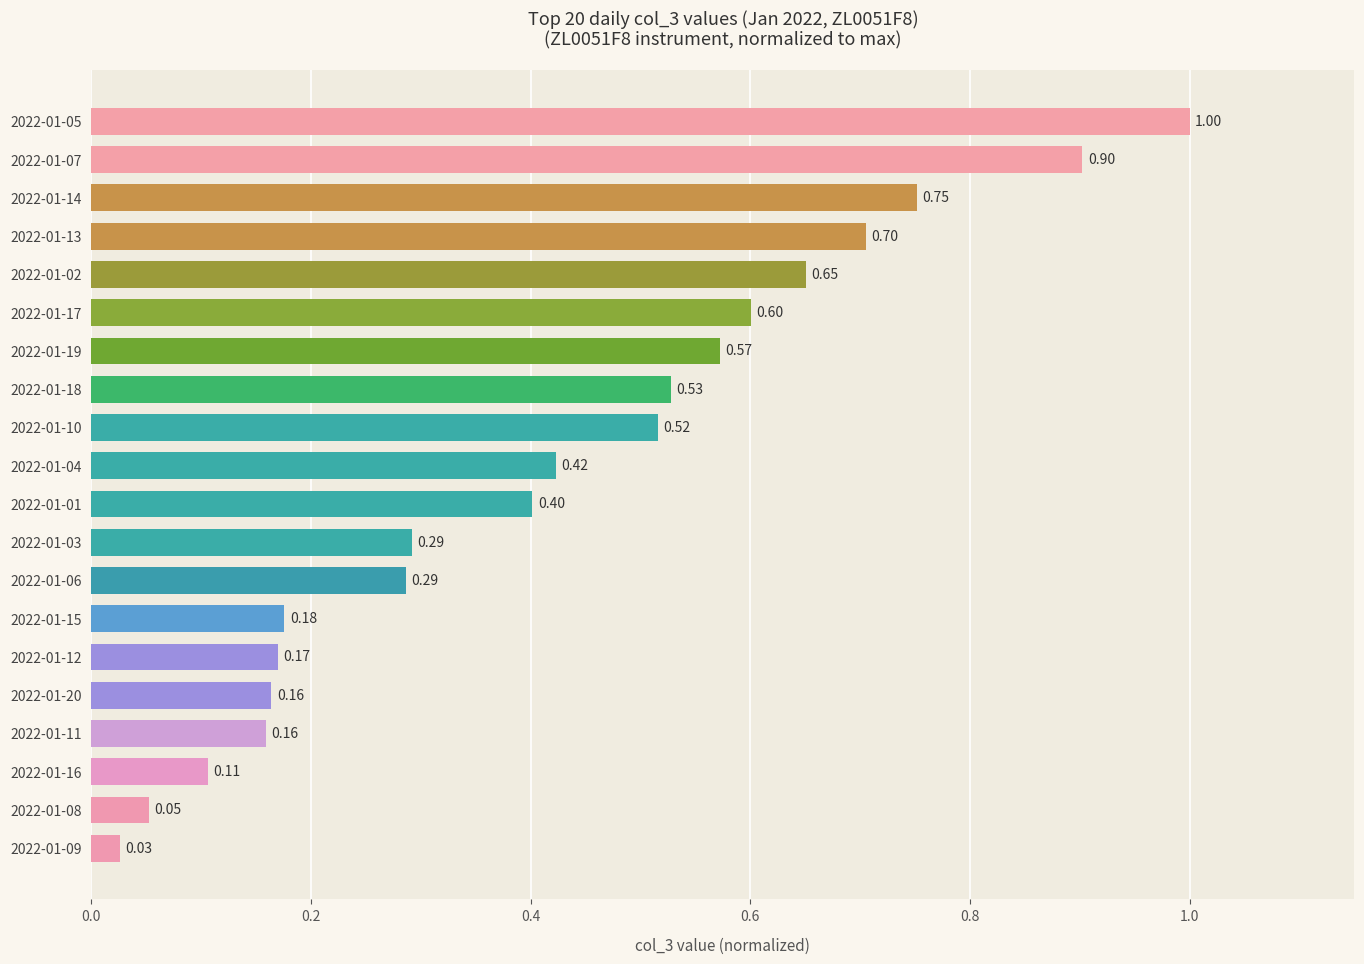

Which has a higher value, 2022-01-05 or 2022-01-02?

2022-01-05